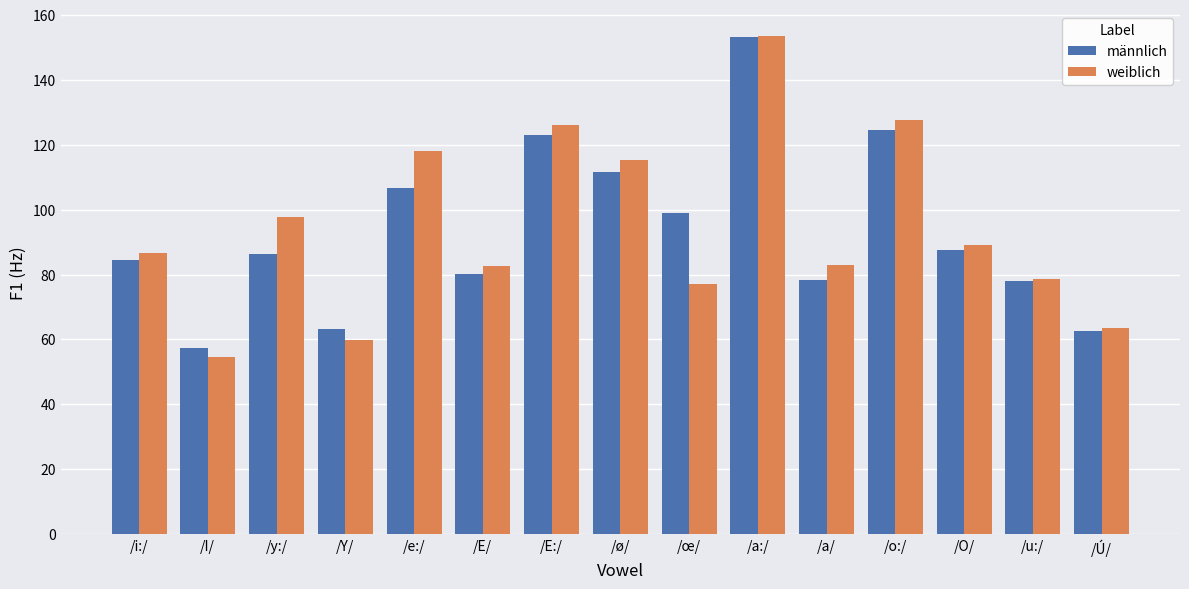

Does the chart contain stacked bars?

No